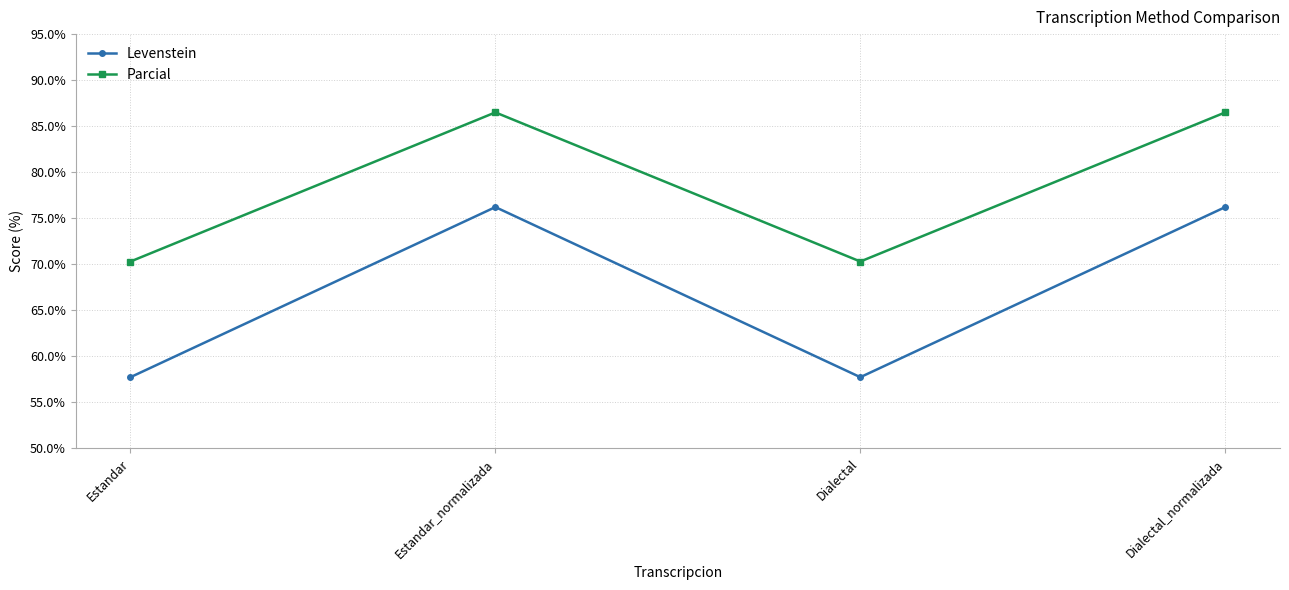

At how many categories does at least one series exceed 58?

4